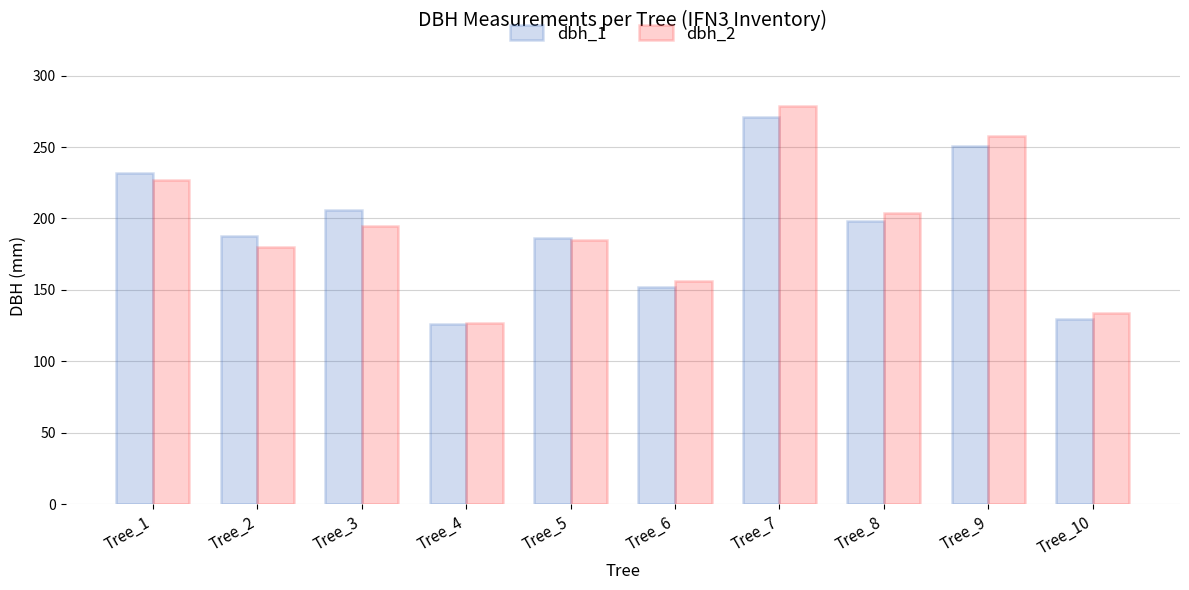

What is the difference between the second highest and minimum values in the dbh_1 series?

125